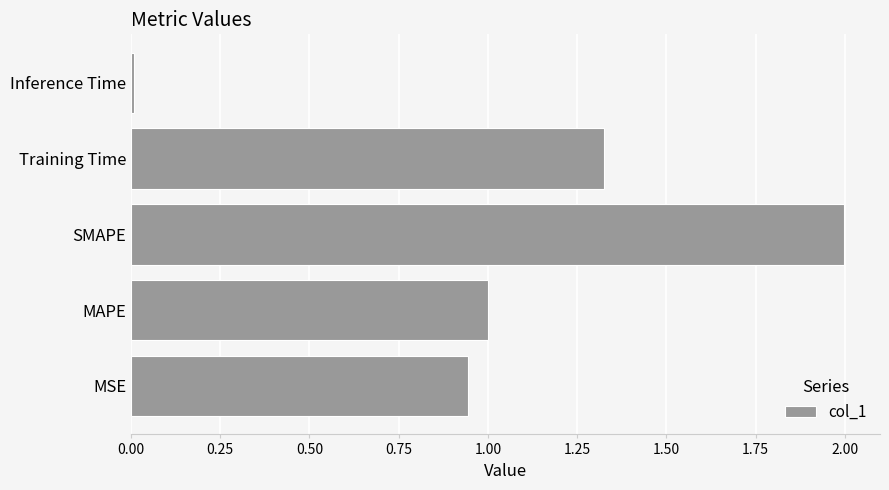

Read the value at SMAPE.

2.0